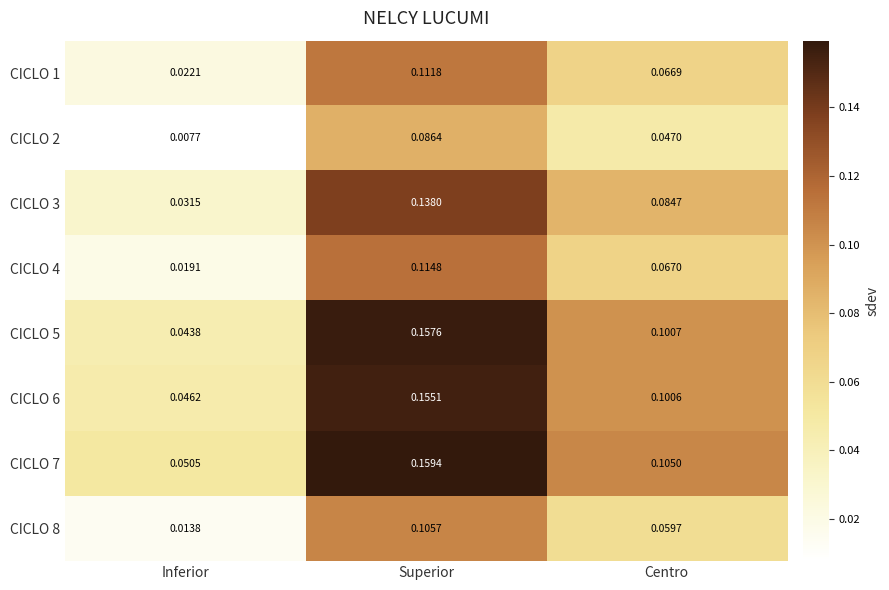

At which category is the sum across all series the highest?

Superior